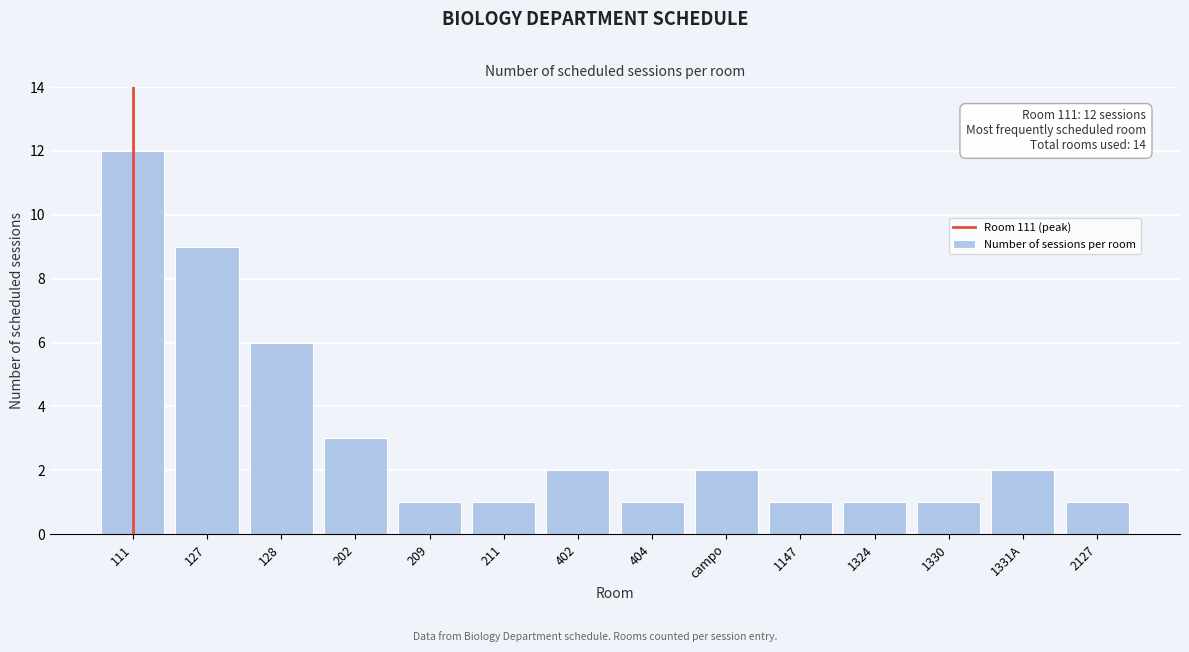

Reading left to right, what are all the values shown in this chart?

12	9	6	3	1	1	2	1	2	1	1	1	2	1